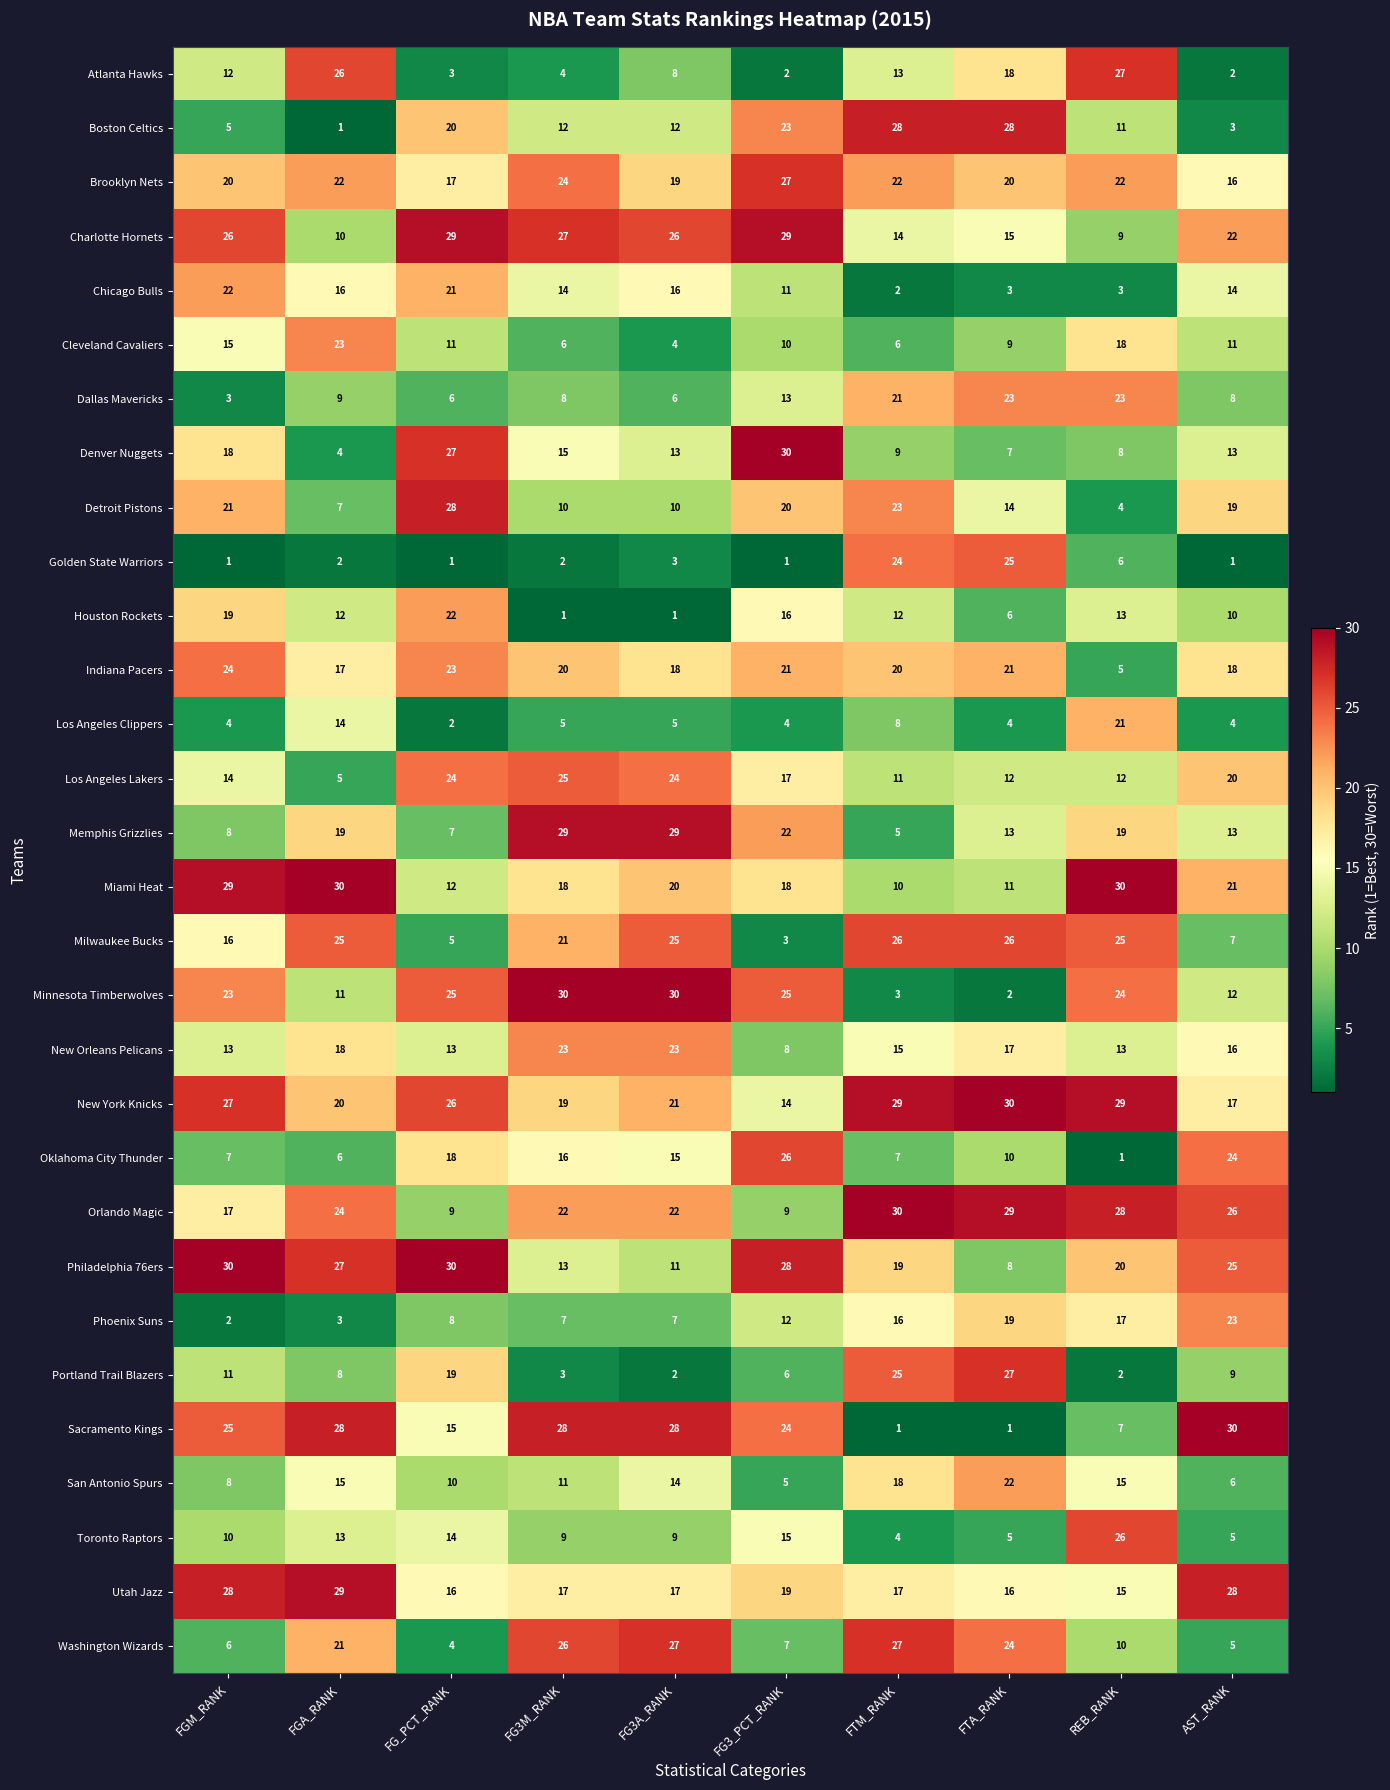

The value of Boston Celtics at AST_RANK is 3. True or false?

True